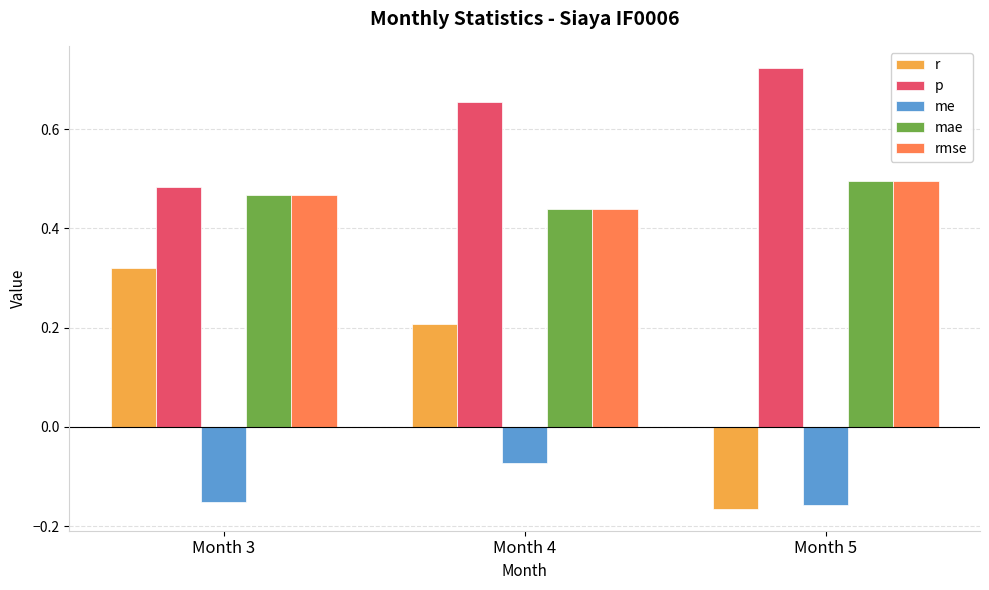

Is the value of mae at Month 5 greater than the value of me at Month 4?

Yes